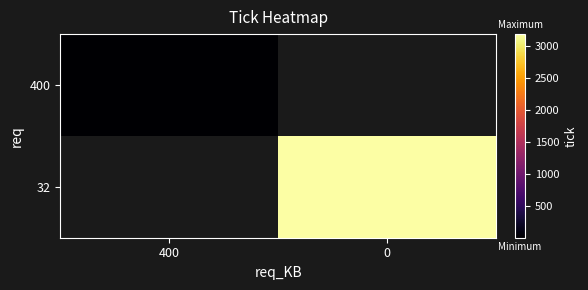

The value of 32 at 0 is 3185.0. True or false?

True